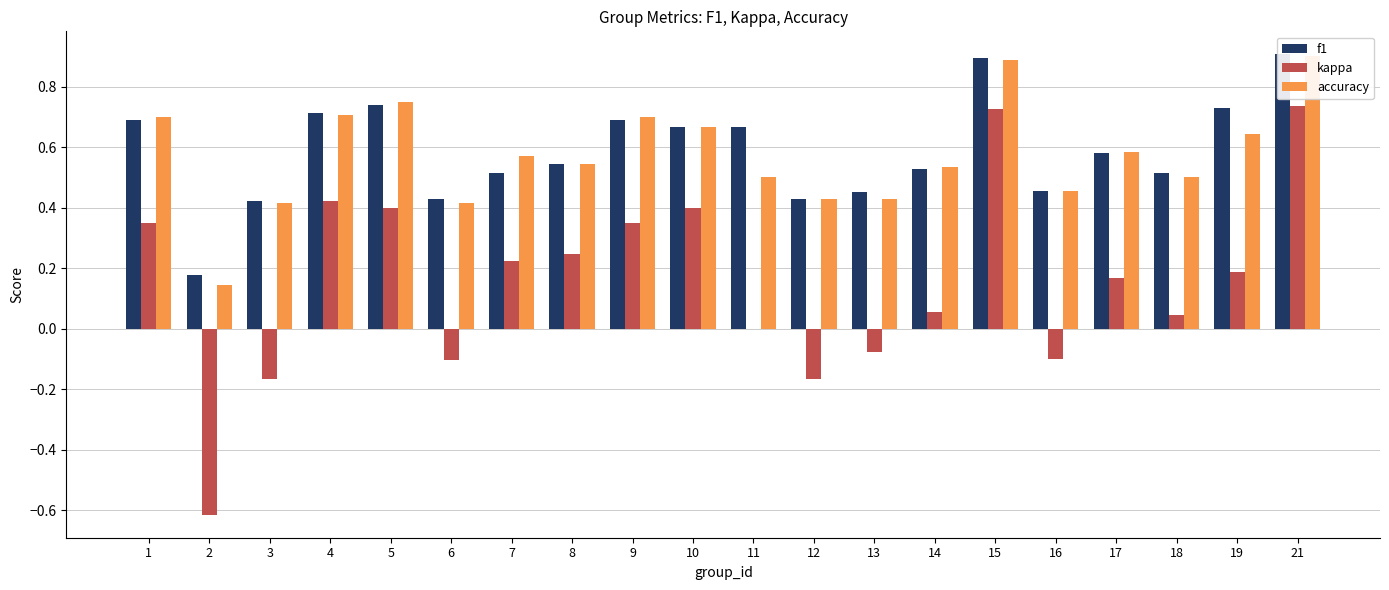

Is it true that f1 equals 0.4 at 3?

True